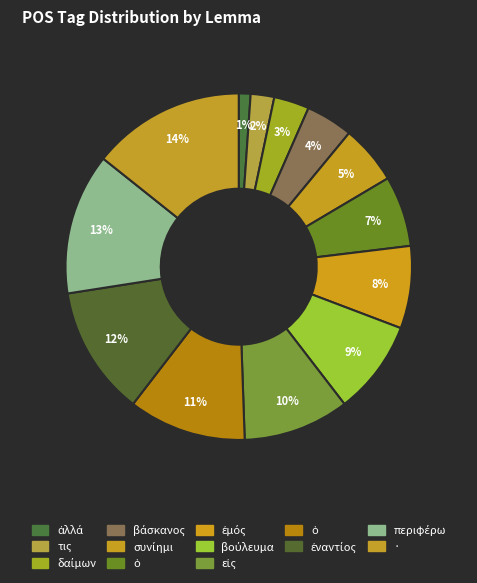

Does any single category account for the majority?

No